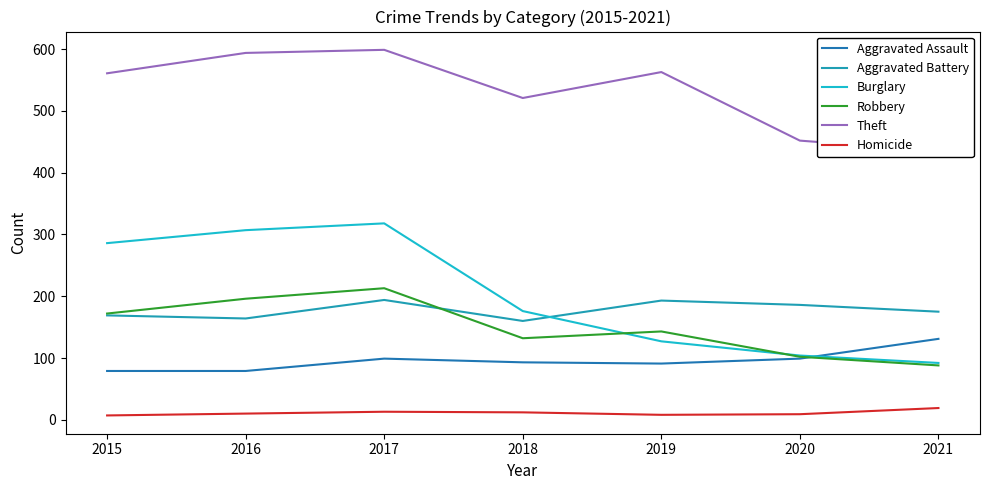

What is the average value of the Theft series?

532